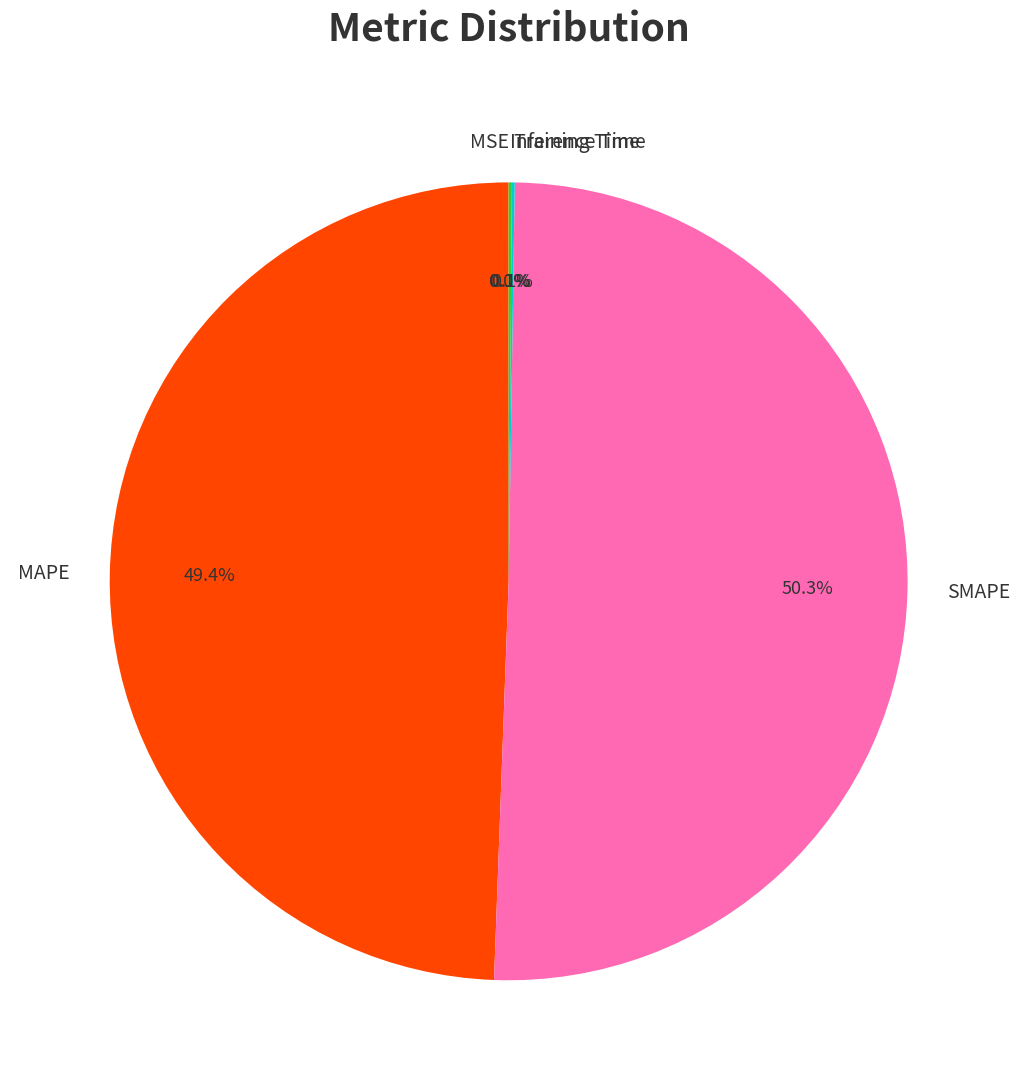

Which slice is the largest?

SMAPE